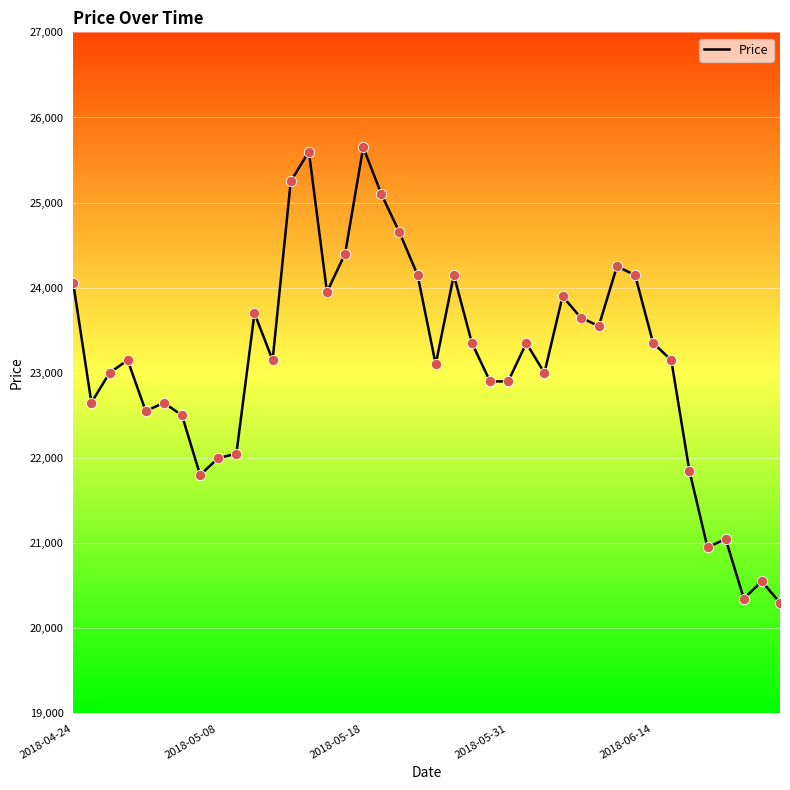

Between 19 and 14, which is larger?

19